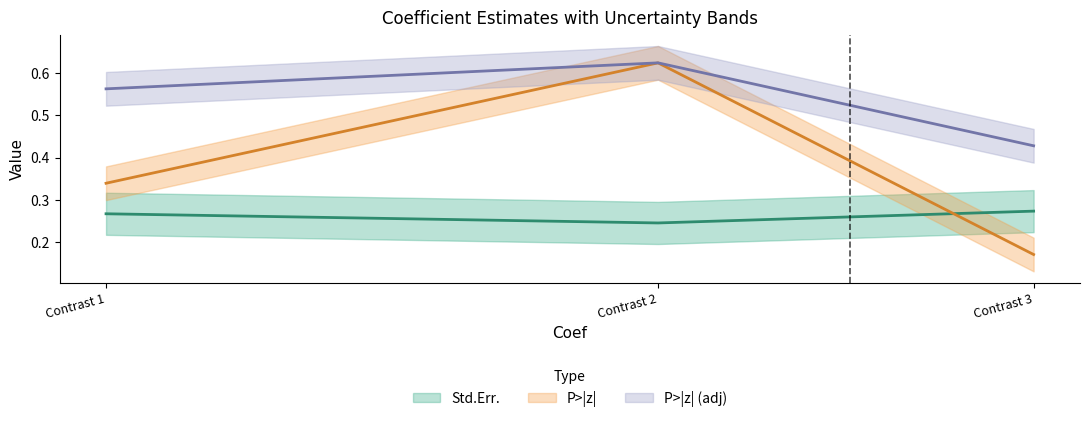

What is the sum of the Std.Err. values at Contrast 3 and Contrast 1?

0.5